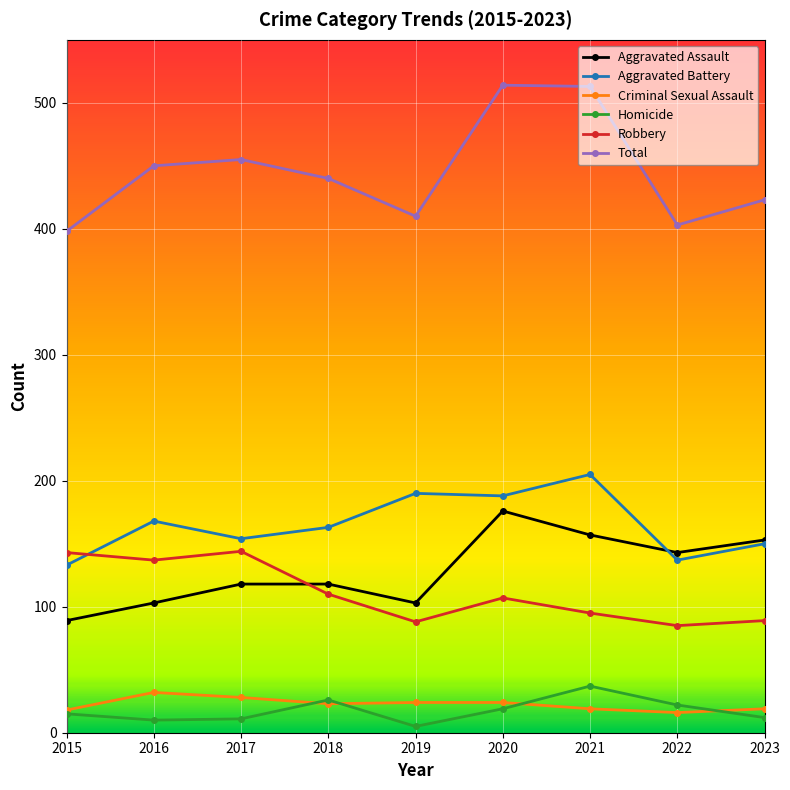

True or false: Aggravated Battery has a value of 190 at 2019.

True